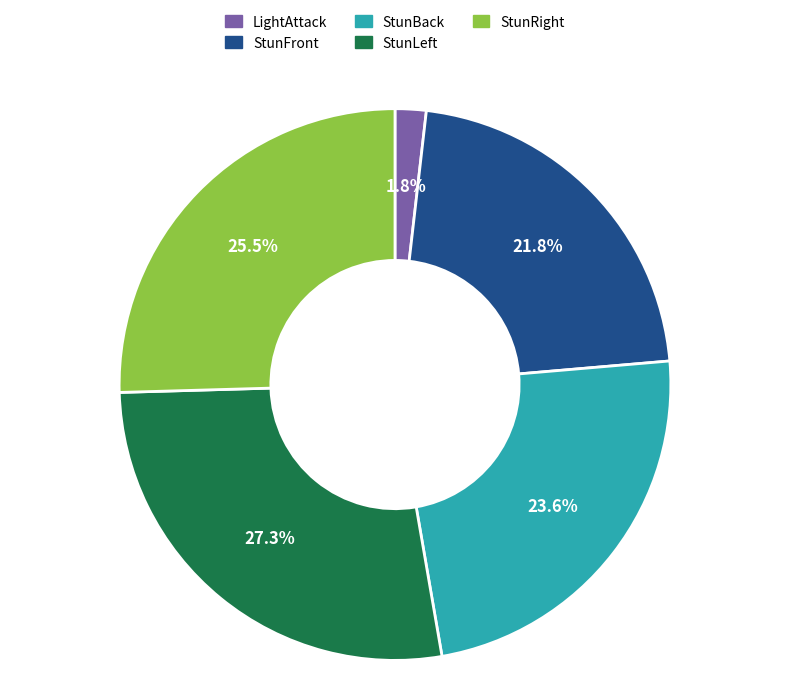

Is StunBack the majority of the pie?

No